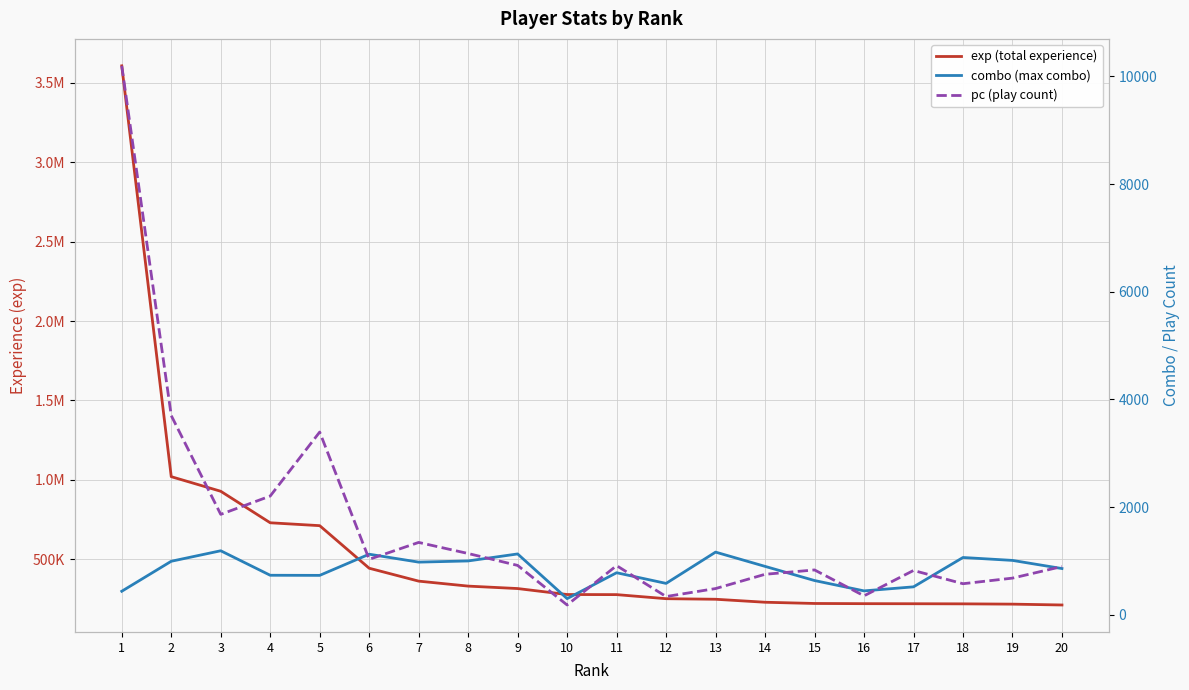

What is the minimum value for combo (max combo)?

301